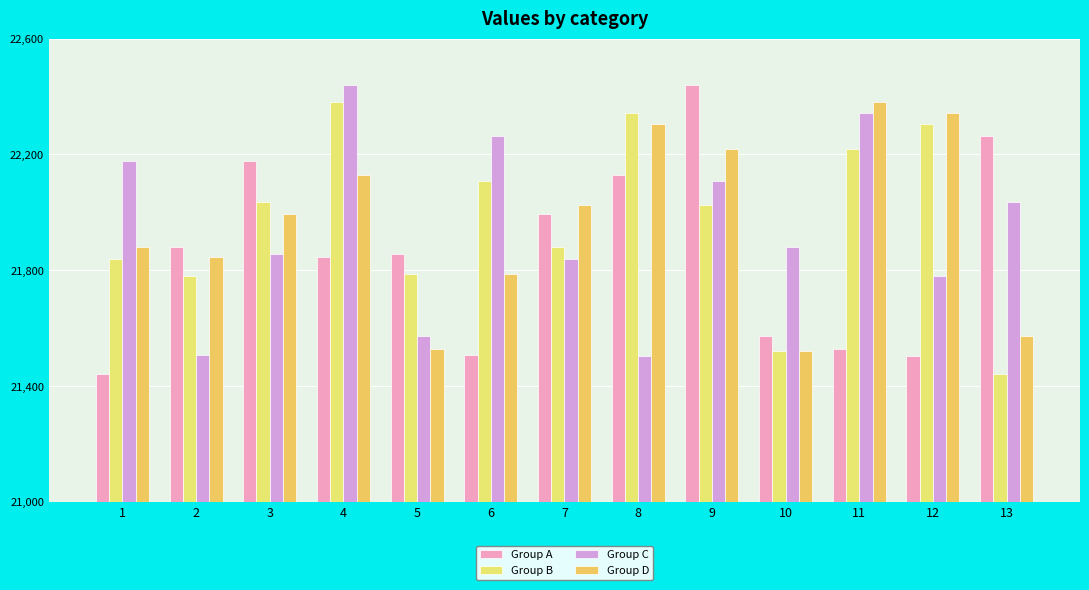

What value does the Group D series have at 9?

22220.0